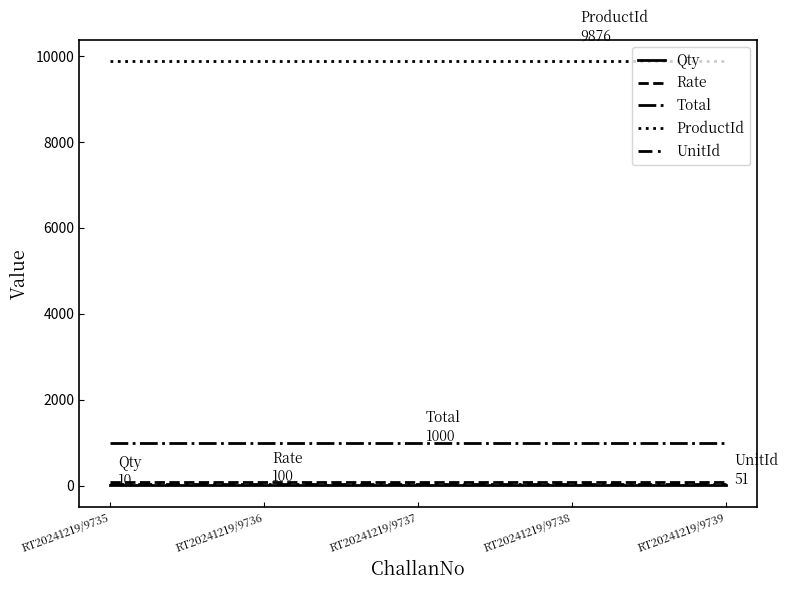

Count the number of categories in the chart.

5